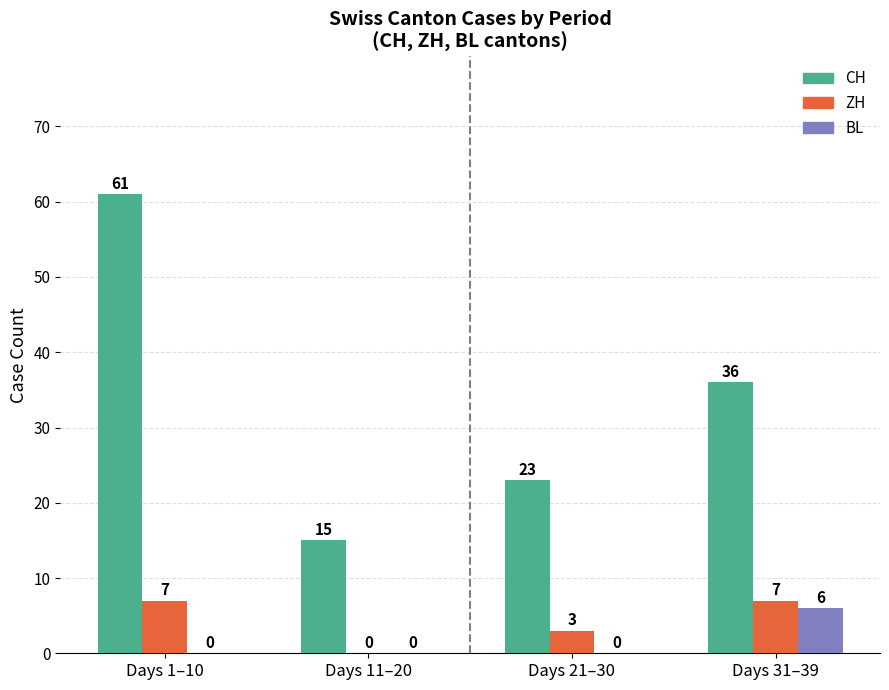

How many groups of bars are there?

4